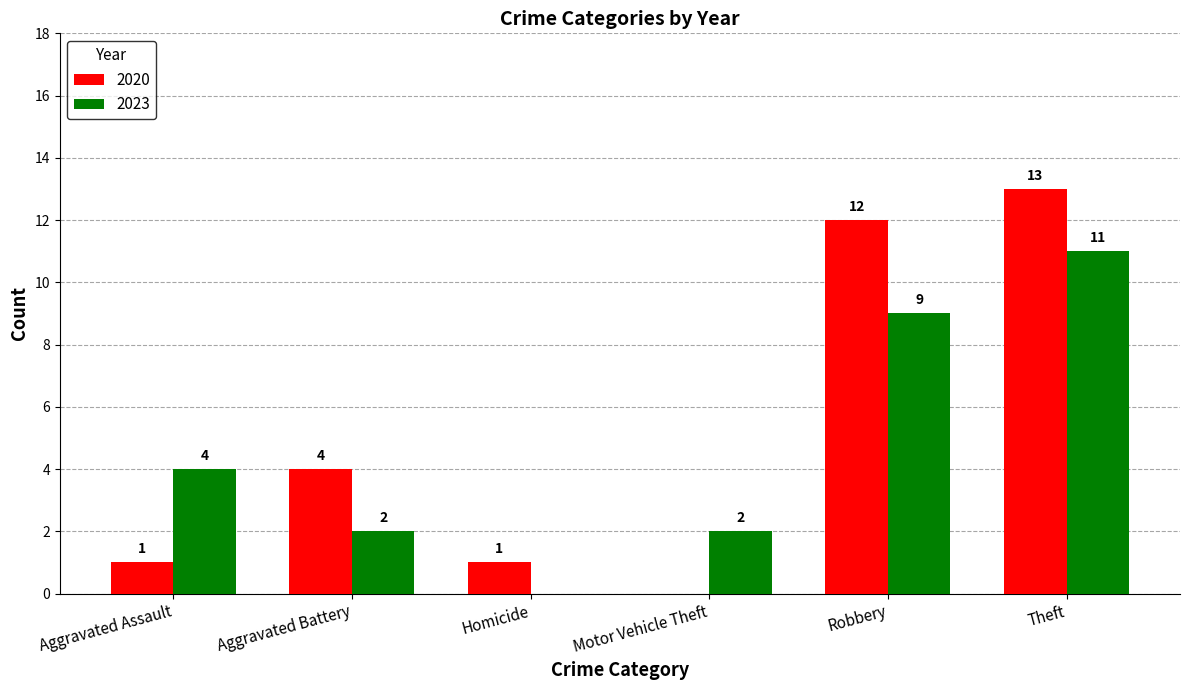

At which category is the sum across all series the highest?

Theft